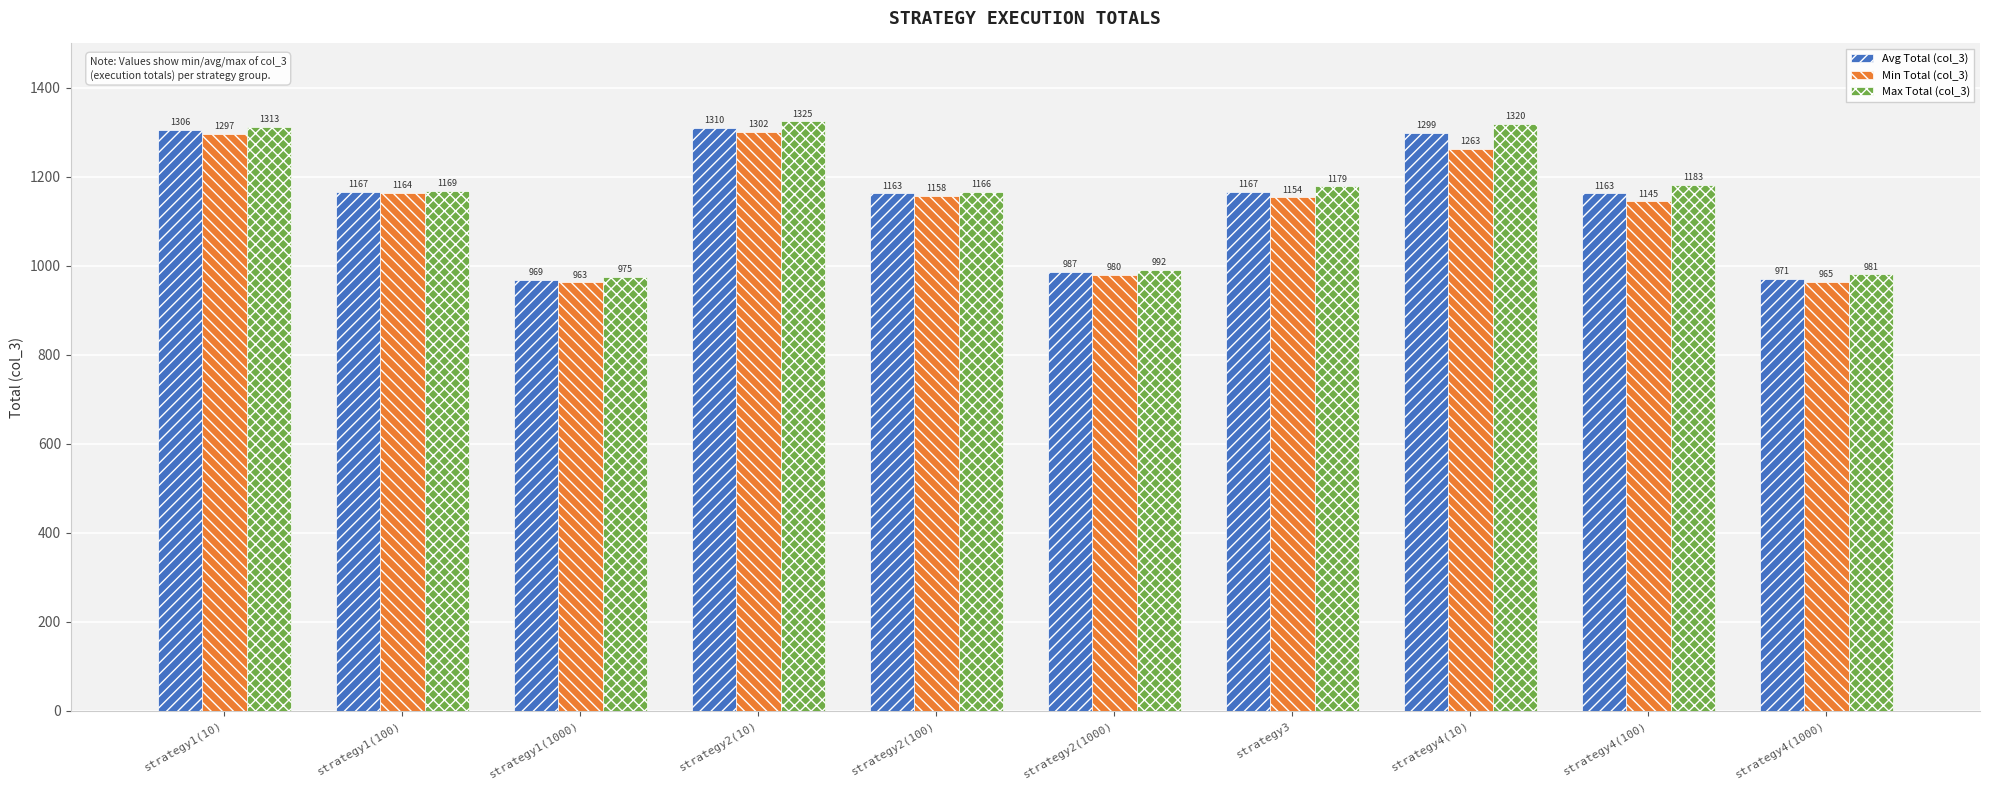

Which series has the largest range (max minus min)?

Max Total (col_3)